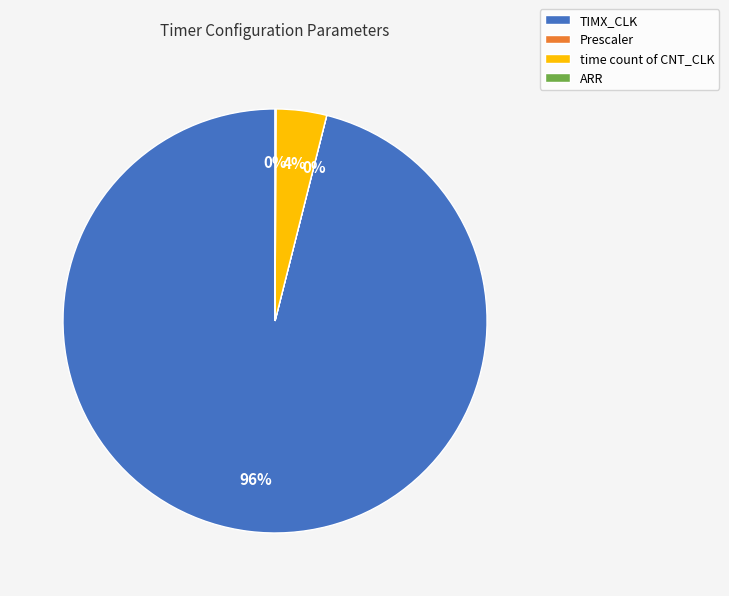

To the nearest percent, what percentage of the pie is time count of CNT_CLK?

4%